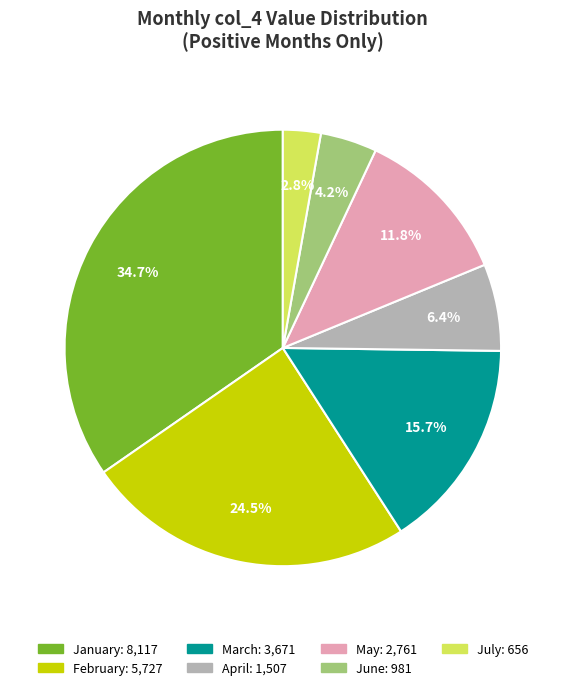

The January slice represents 35% of the pie. True or false?

True